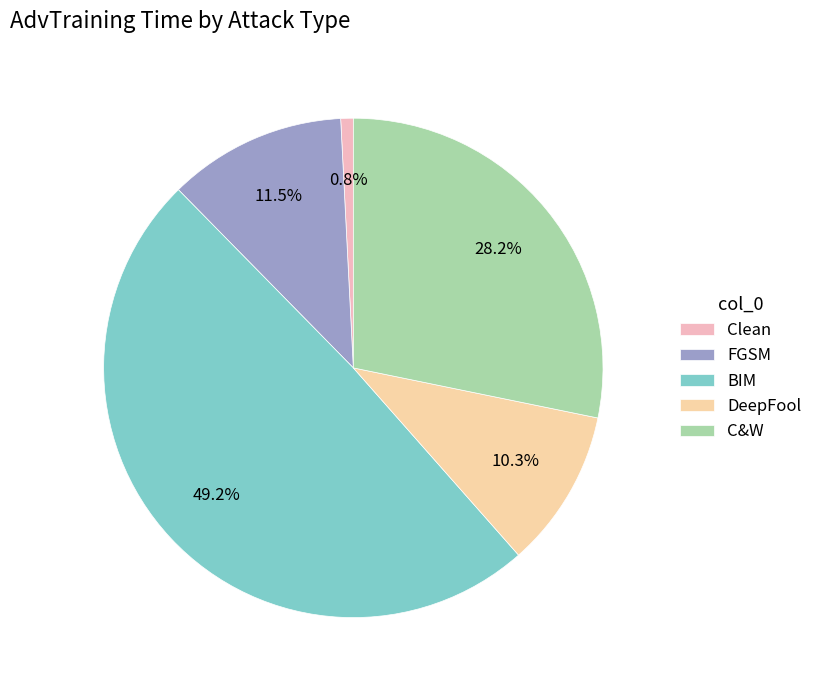

To the nearest percent, what is the difference between the largest and smallest slice percentages?

48%